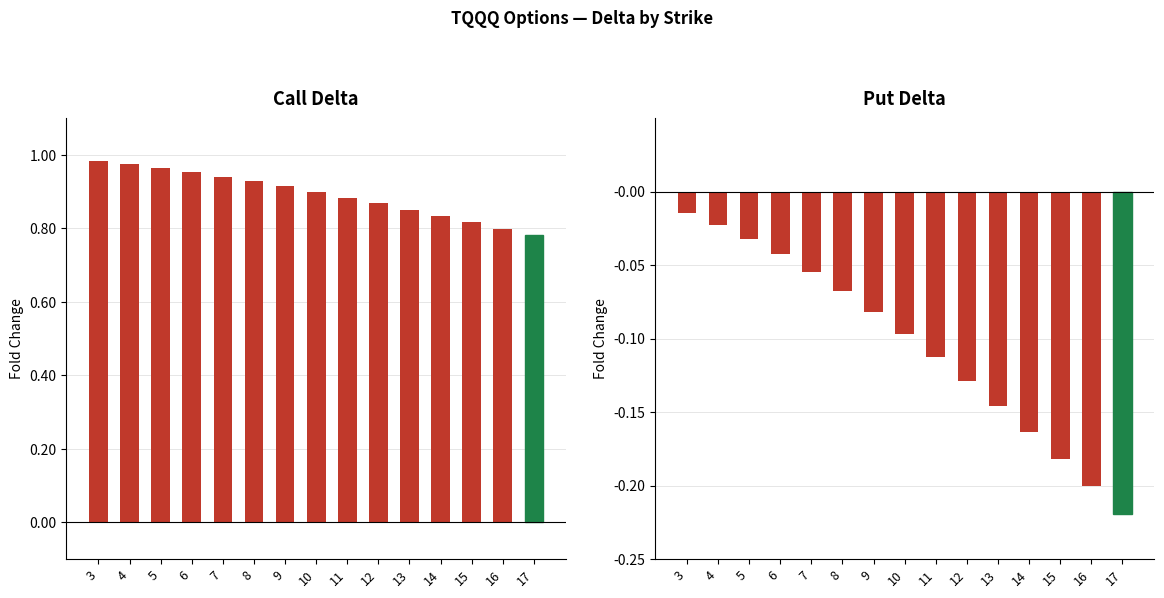

What is the value of the Put Delta bar at the 12th from the left?

-0.2